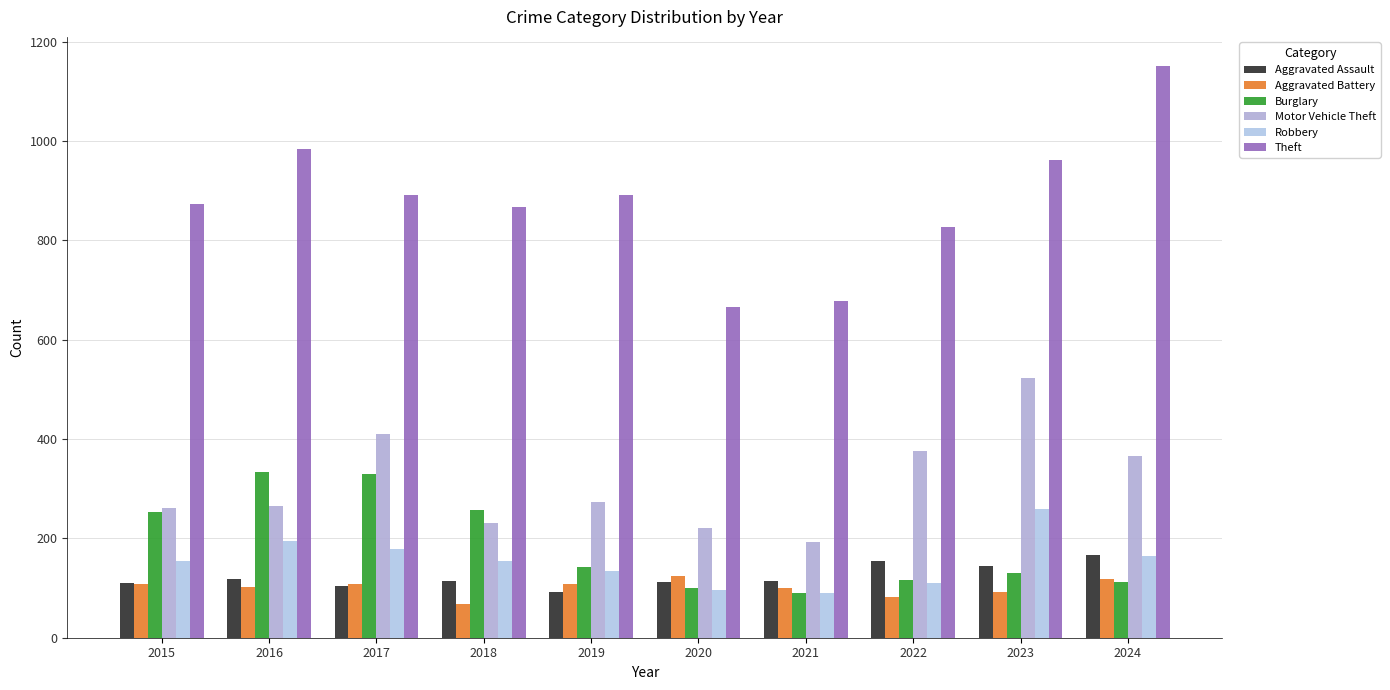

How many groups of bars are there?

10